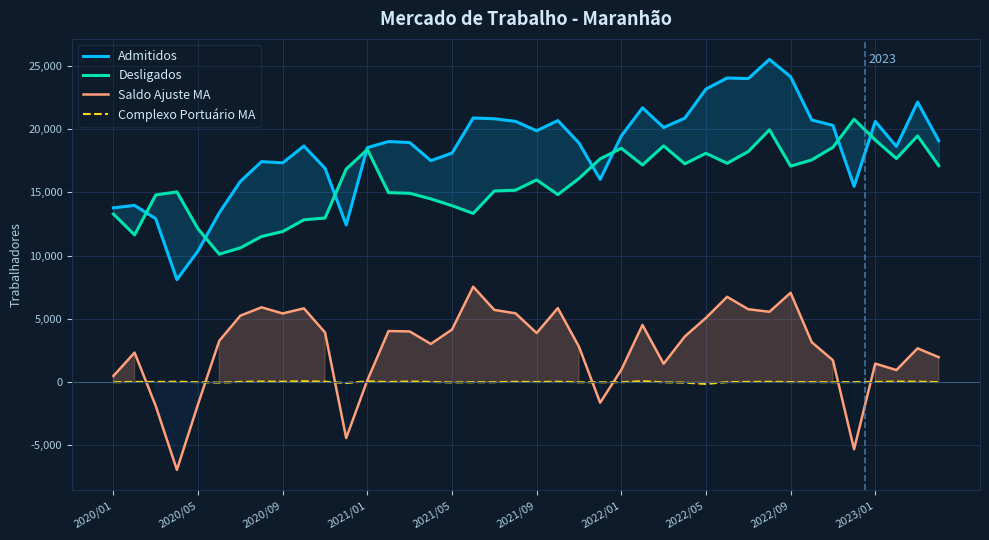

At which category is the sum across all series the highest?

31